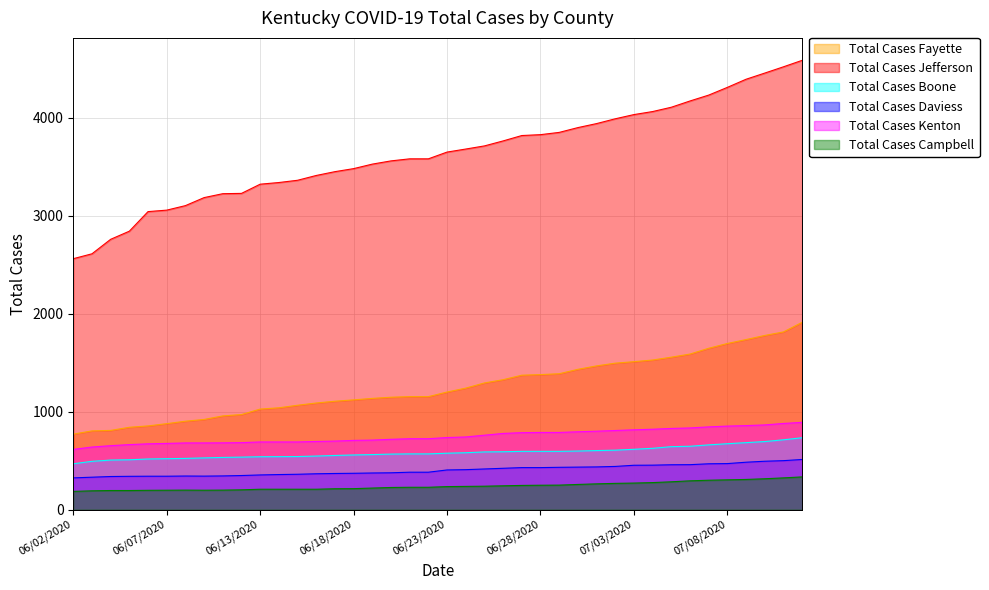

What is the minimum value for Total Cases Fayette?

770